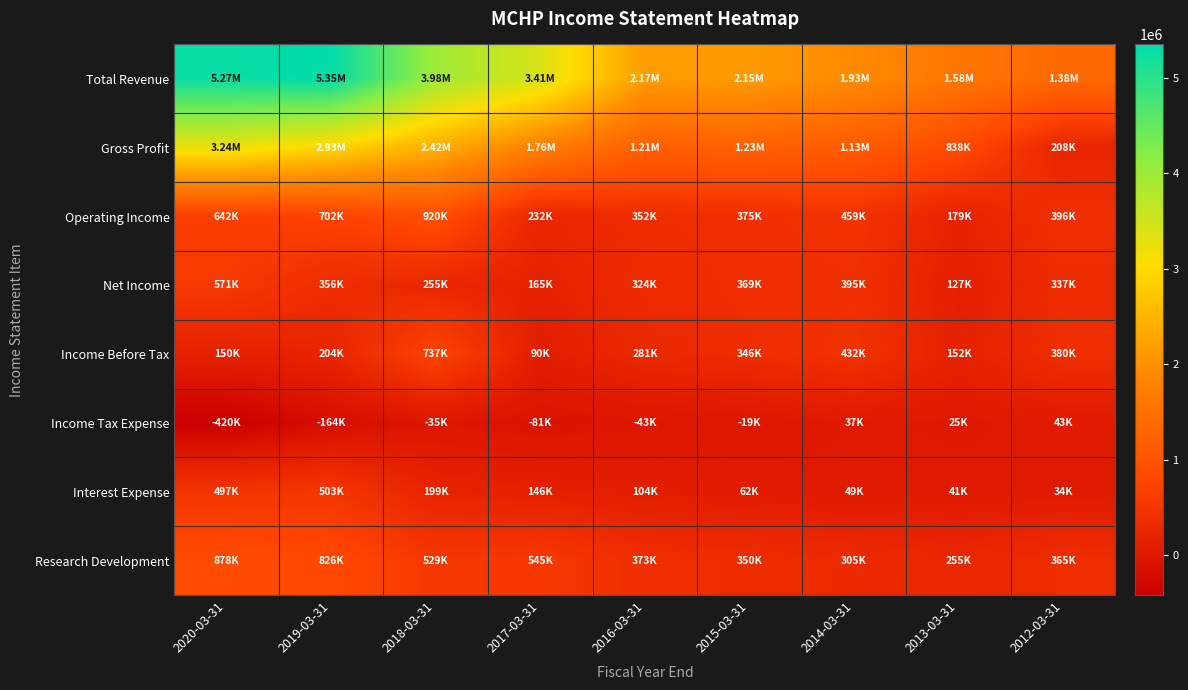

What is the greatest value displayed?

5349500